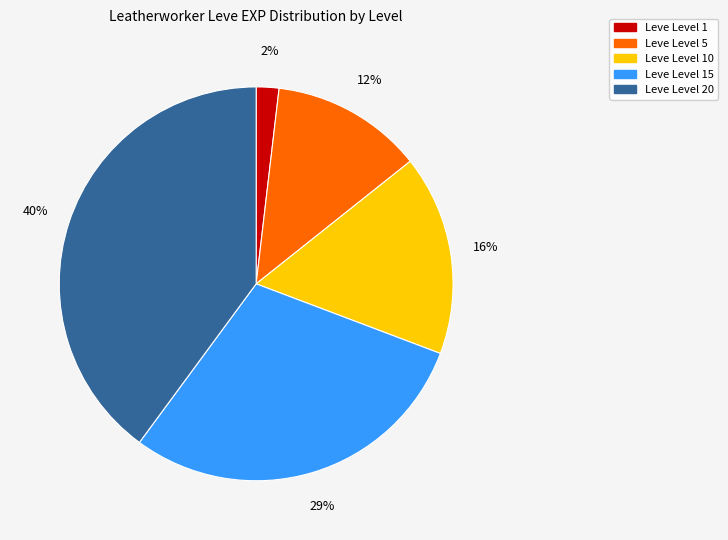

To the nearest percent, what is the average slice percentage?

20%